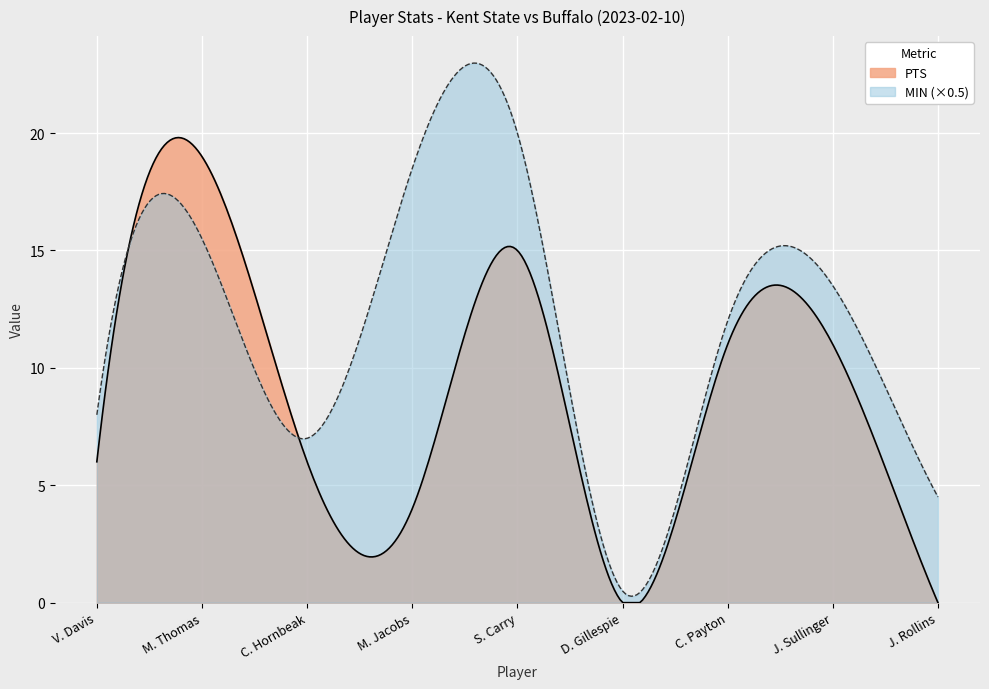

Which series has the largest range (max minus min)?

MIN (×0.5)